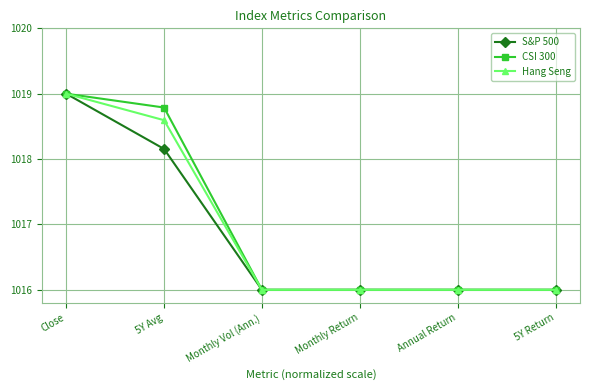

What is the label of the 6th point from the left?

5Y Return